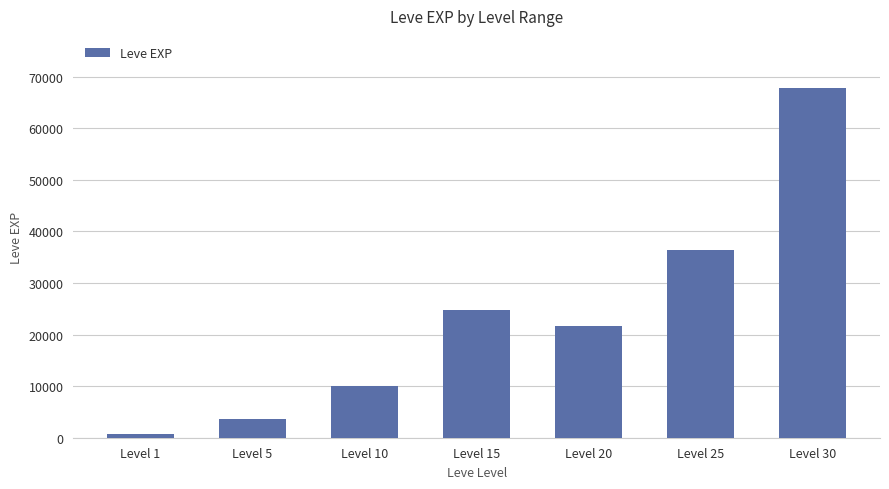

Reading left to right, extract all data points from this chart.

Level 1=630	Level 5=3600	Level 10=9990	Level 15=24790	Level 20=21600	Level 25=36390	Level 30=67730